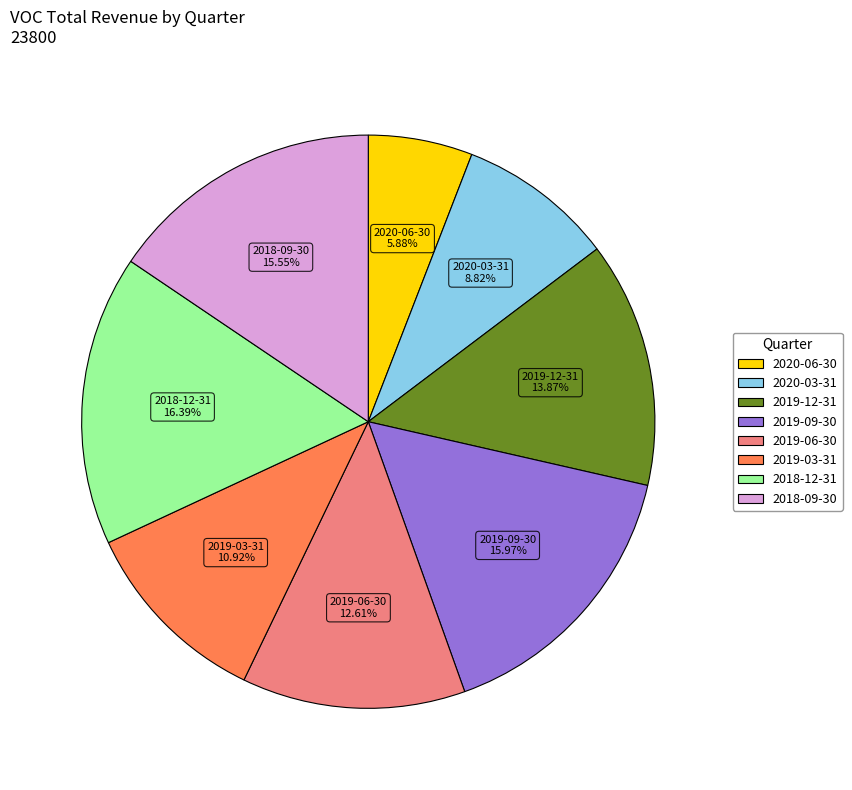

Is there any slice that represents more than half of the pie?

No